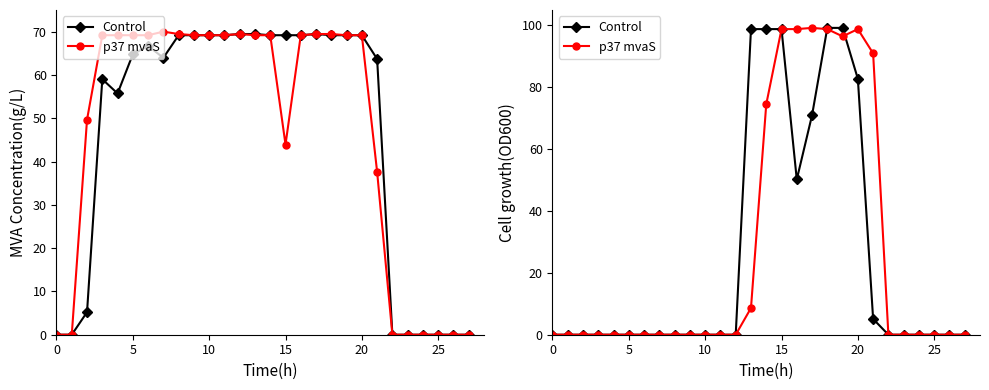

What is the value of the p37 mvaS point at the 14th from the left?

8.6